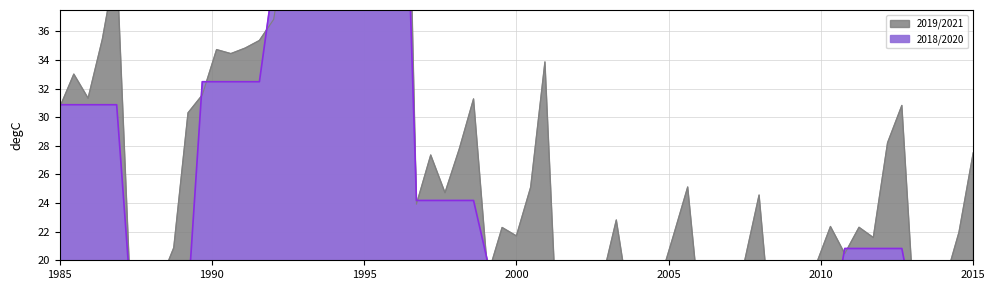

True or false: 2018 and 2021 intersect in this chart.

False